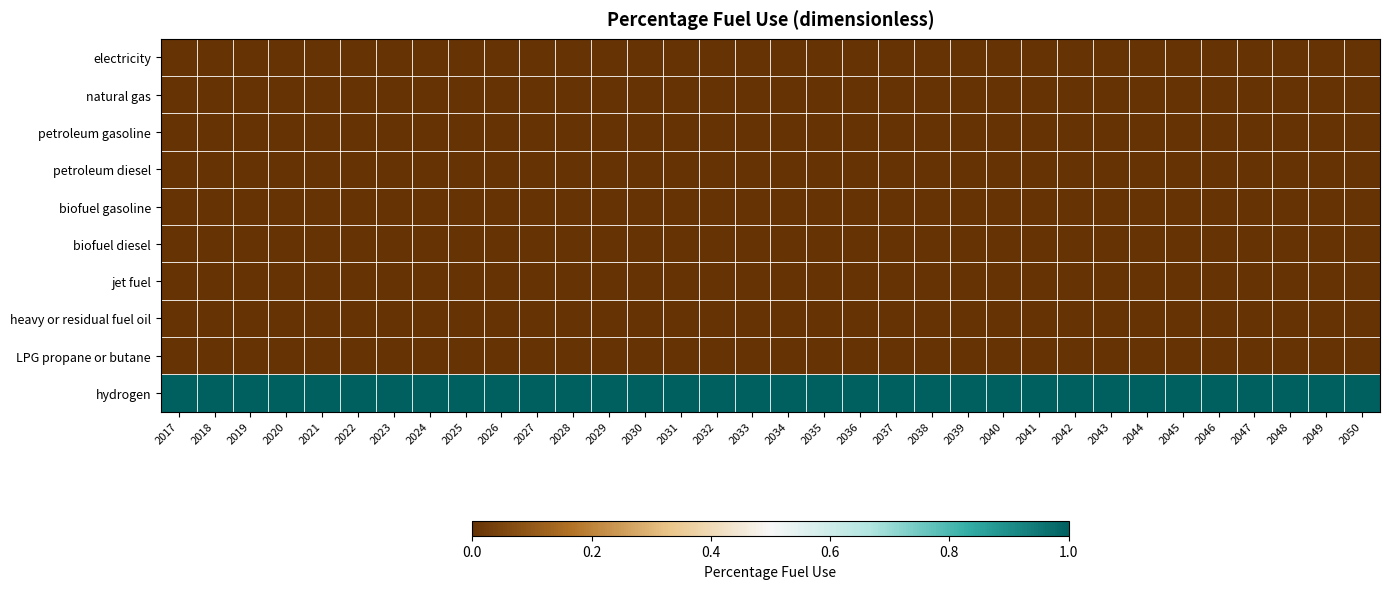

Reading right to left, extract all data points from this chart.

electricity: 2050=0	2049=0	2048=0	2047=0	2046=0	2045=0	2044=0	2043=0	2042=0	2041=0	2040=0	2039=0	2038=0	2037=0	2036=0	2035=0	2034=0	2033=0	2032=0	2031=0	2030=0	2029=0	2028=0	2027=0	2026=0	2025=0	2024=0	2023=0	2022=0	2021=0	2020=0	2019=0	2018=0	2017=0
natural gas: 2050=0	2049=0	2048=0	2047=0	2046=0	2045=0	2044=0	2043=0	2042=0	2041=0	2040=0	2039=0	2038=0	2037=0	2036=0	2035=0	2034=0	2033=0	2032=0	2031=0	2030=0	2029=0	2028=0	2027=0	2026=0	2025=0	2024=0	2023=0	2022=0	2021=0	2020=0	2019=0	2018=0	2017=0
petroleum gasoline: 2050=0	2049=0	2048=0	2047=0	2046=0	2045=0	2044=0	2043=0	2042=0	2041=0	2040=0	2039=0	2038=0	2037=0	2036=0	2035=0	2034=0	2033=0	2032=0	2031=0	2030=0	2029=0	2028=0	2027=0	2026=0	2025=0	2024=0	2023=0	2022=0	2021=0	2020=0	2019=0	2018=0	2017=0
petroleum diesel: 2050=0	2049=0	2048=0	2047=0	2046=0	2045=0	2044=0	2043=0	2042=0	2041=0	2040=0	2039=0	2038=0	2037=0	2036=0	2035=0	2034=0	2033=0	2032=0	2031=0	2030=0	2029=0	2028=0	2027=0	2026=0	2025=0	2024=0	2023=0	2022=0	2021=0	2020=0	2019=0	2018=0	2017=0
biofuel gasoline: 2050=0	2049=0	2048=0	2047=0	2046=0	2045=0	2044=0	2043=0	2042=0	2041=0	2040=0	2039=0	2038=0	2037=0	2036=0	2035=0	2034=0	2033=0	2032=0	2031=0	2030=0	2029=0	2028=0	2027=0	2026=0	2025=0	2024=0	2023=0	2022=0	2021=0	2020=0	2019=0	2018=0	2017=0
biofuel diesel: 2050=0	2049=0	2048=0	2047=0	2046=0	2045=0	2044=0	2043=0	2042=0	2041=0	2040=0	2039=0	2038=0	2037=0	2036=0	2035=0	2034=0	2033=0	2032=0	2031=0	2030=0	2029=0	2028=0	2027=0	2026=0	2025=0	2024=0	2023=0	2022=0	2021=0	2020=0	2019=0	2018=0	2017=0
jet fuel: 2050=0	2049=0	2048=0	2047=0	2046=0	2045=0	2044=0	2043=0	2042=0	2041=0	2040=0	2039=0	2038=0	2037=0	2036=0	2035=0	2034=0	2033=0	2032=0	2031=0	2030=0	2029=0	2028=0	2027=0	2026=0	2025=0	2024=0	2023=0	2022=0	2021=0	2020=0	2019=0	2018=0	2017=0
heavy or residual fuel oil: 2050=0	2049=0	2048=0	2047=0	2046=0	2045=0	2044=0	2043=0	2042=0	2041=0	2040=0	2039=0	2038=0	2037=0	2036=0	2035=0	2034=0	2033=0	2032=0	2031=0	2030=0	2029=0	2028=0	2027=0	2026=0	2025=0	2024=0	2023=0	2022=0	2021=0	2020=0	2019=0	2018=0	2017=0
LPG propane or butane: 2050=0	2049=0	2048=0	2047=0	2046=0	2045=0	2044=0	2043=0	2042=0	2041=0	2040=0	2039=0	2038=0	2037=0	2036=0	2035=0	2034=0	2033=0	2032=0	2031=0	2030=0	2029=0	2028=0	2027=0	2026=0	2025=0	2024=0	2023=0	2022=0	2021=0	2020=0	2019=0	2018=0	2017=0
hydrogen: 2050=1	2049=1	2048=1	2047=1	2046=1	2045=1	2044=1	2043=1	2042=1	2041=1	2040=1	2039=1	2038=1	2037=1	2036=1	2035=1	2034=1	2033=1	2032=1	2031=1	2030=1	2029=1	2028=1	2027=1	2026=1	2025=1	2024=1	2023=1	2022=1	2021=1	2020=1	2019=1	2018=1	2017=1